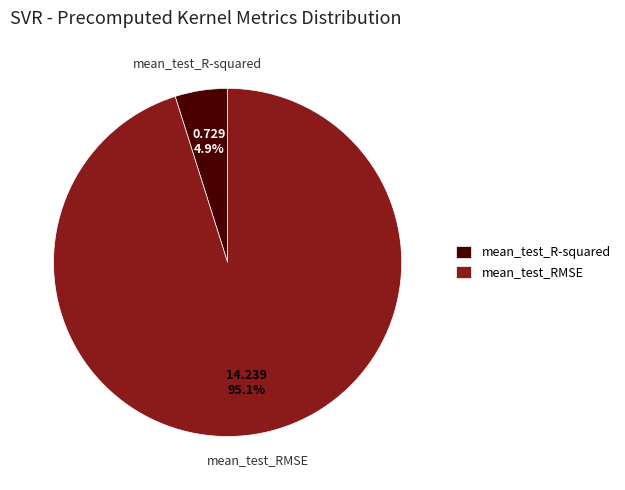

Do mean_test_RMSE and mean_test_R-squared together represent more than half of the pie?

Yes